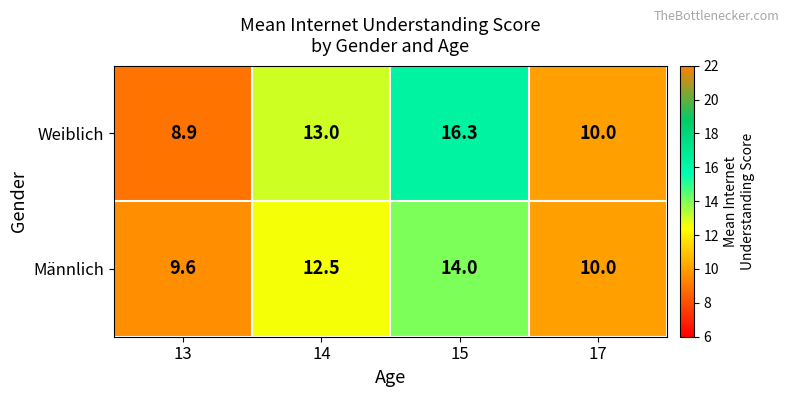

Which series has the largest total across all categories?

Weiblich